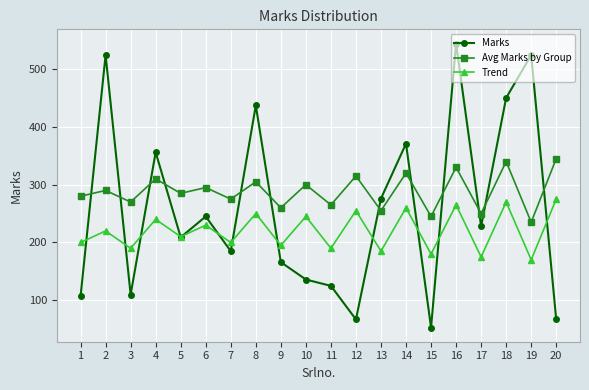

What is the total value across all series at 7?

660